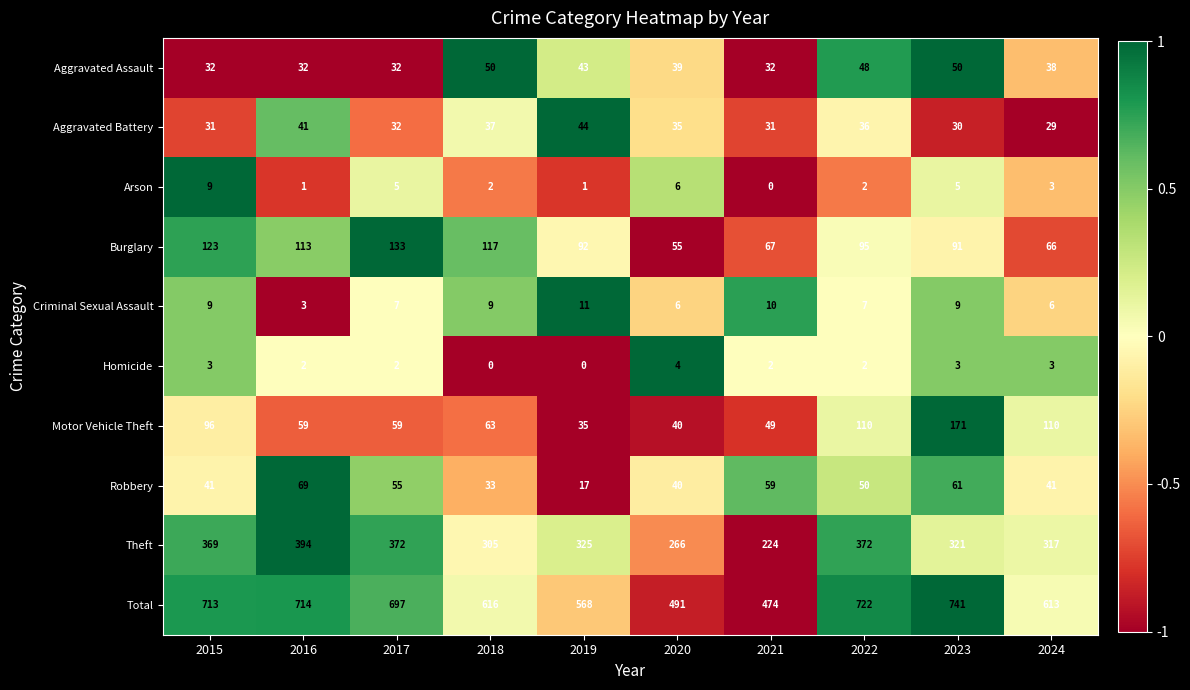

Is the value of Criminal Sexual Assault at 2019 greater than the value of Aggravated Assault at 2024?

No